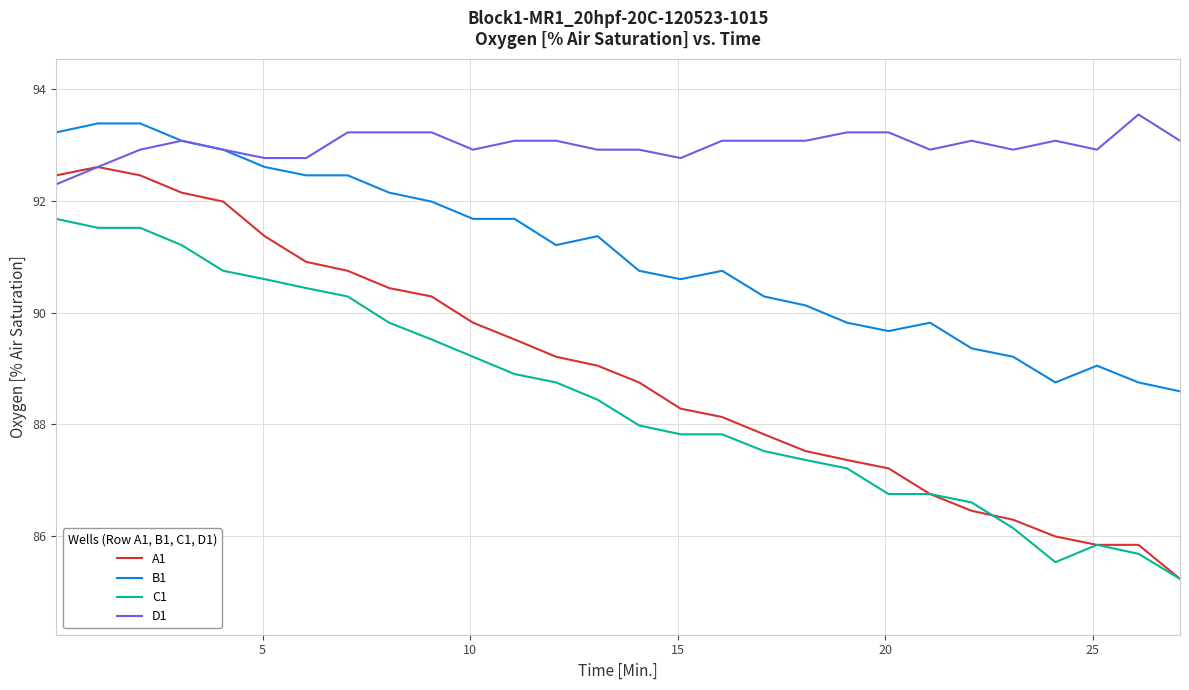

True or false: C1 and D1 cross at least once.

False